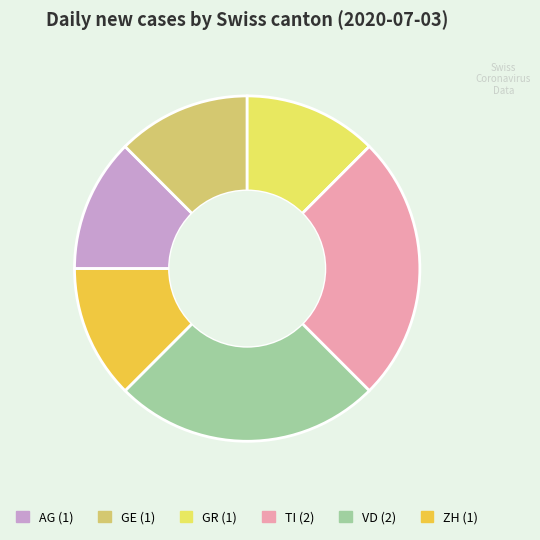

Is the sum of VD and ZH greater than half?

No